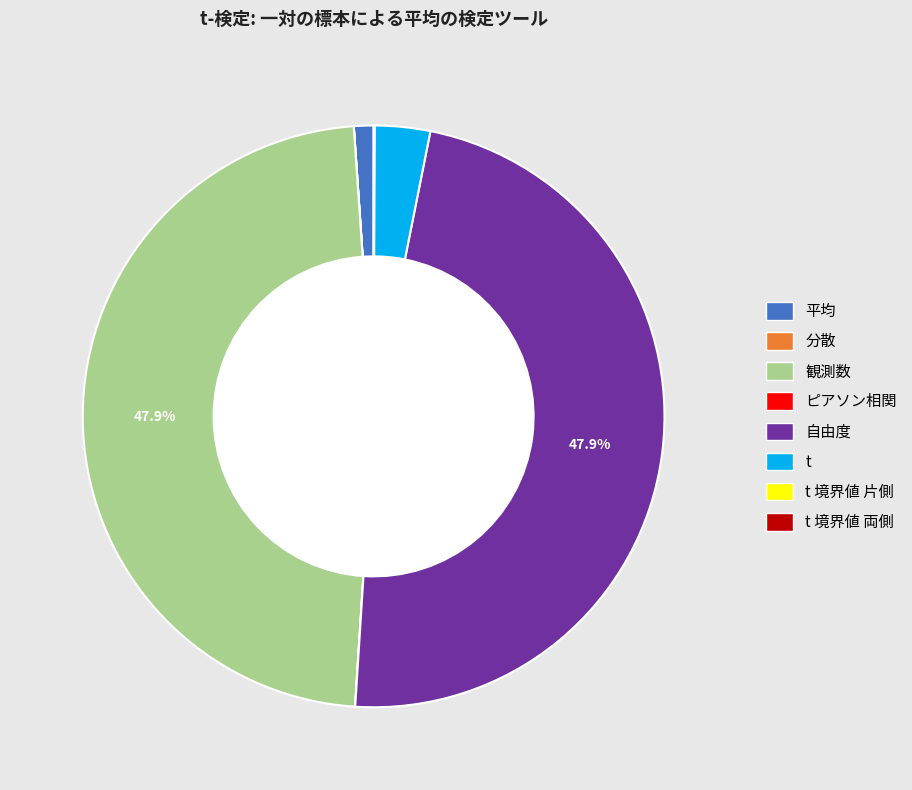

Is there any slice that represents more than half of the pie?

No